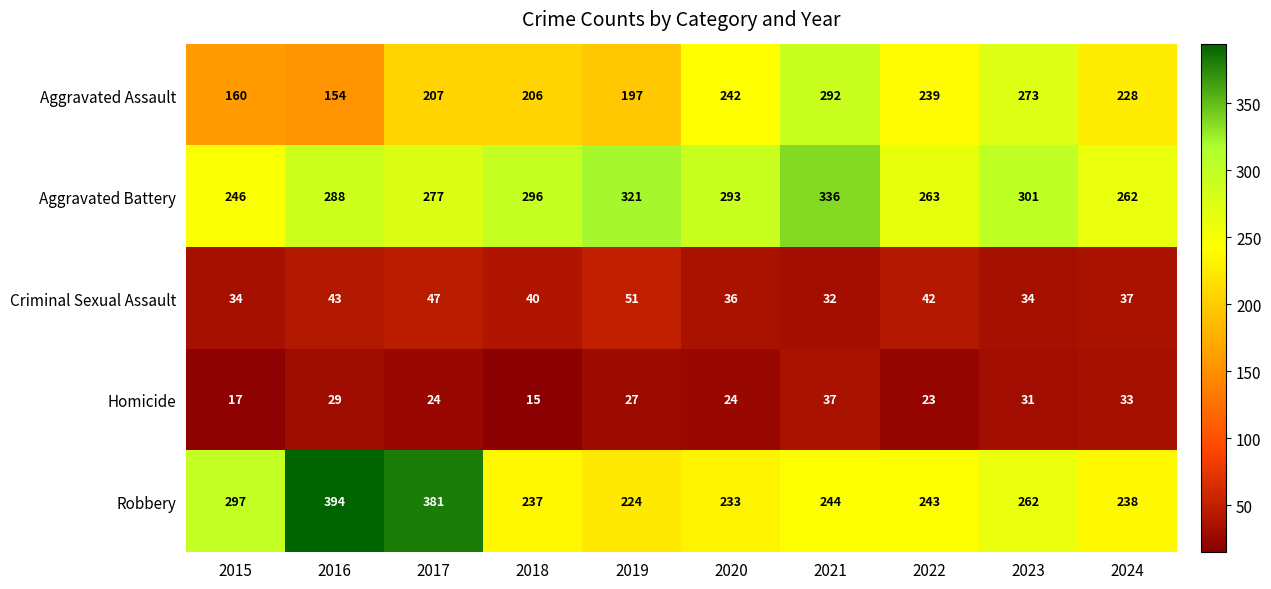

The Criminal Sexual Assault series shows 21 at 2018. True or false?

False